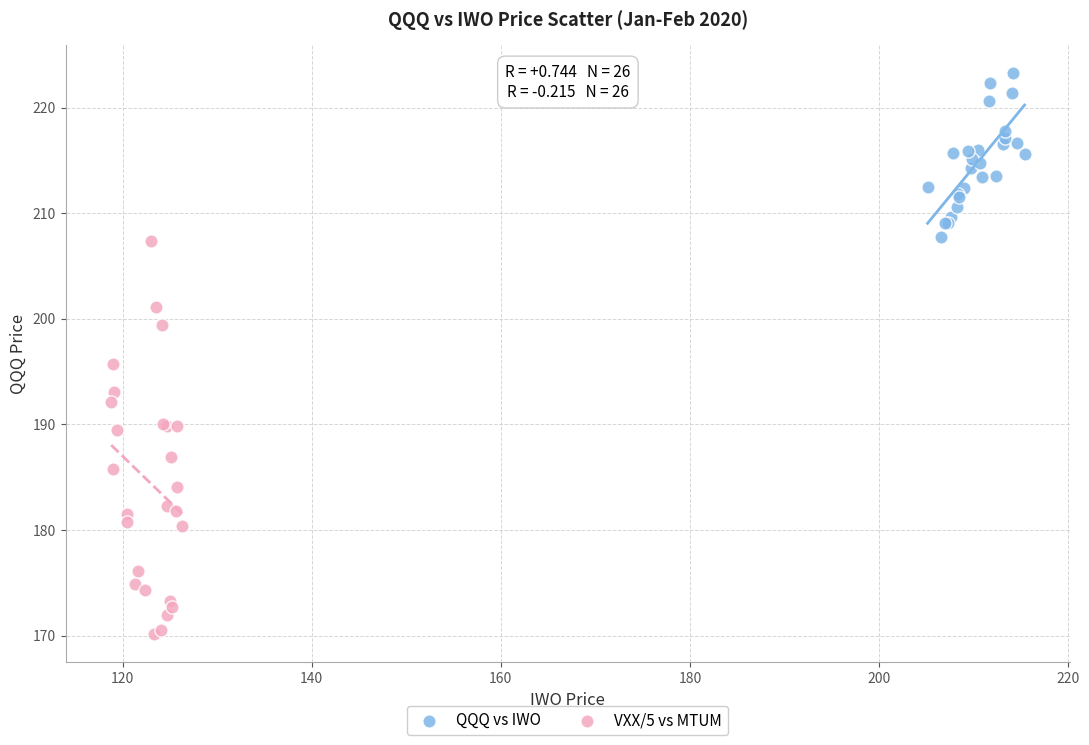

Which series has the largest Y range (max minus min)?

VXX/5 vs MTUM